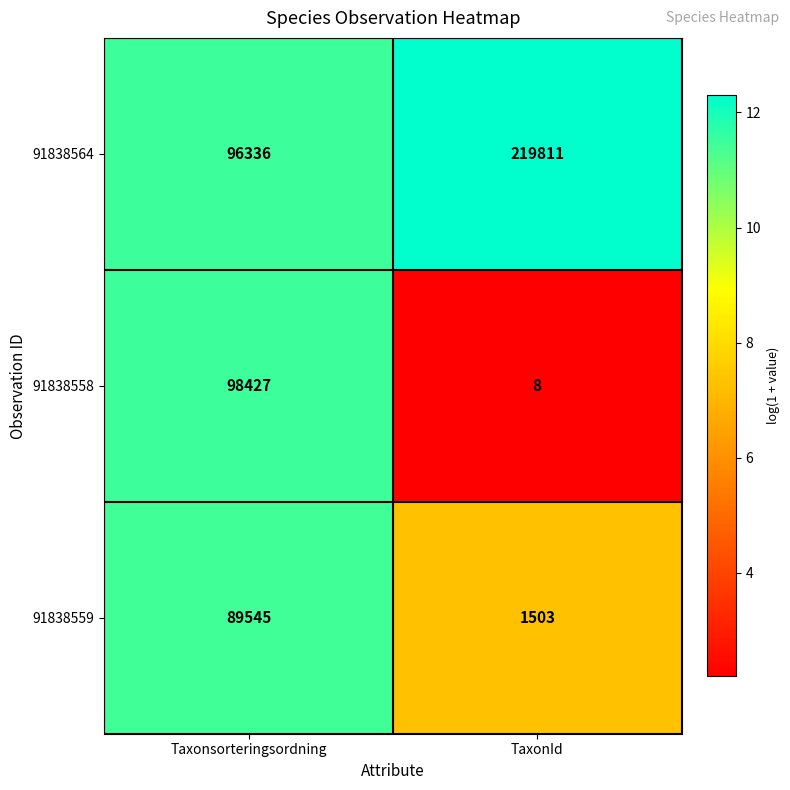

At which label is 91838564 closest to 158073?

Taxonsorteringsordning